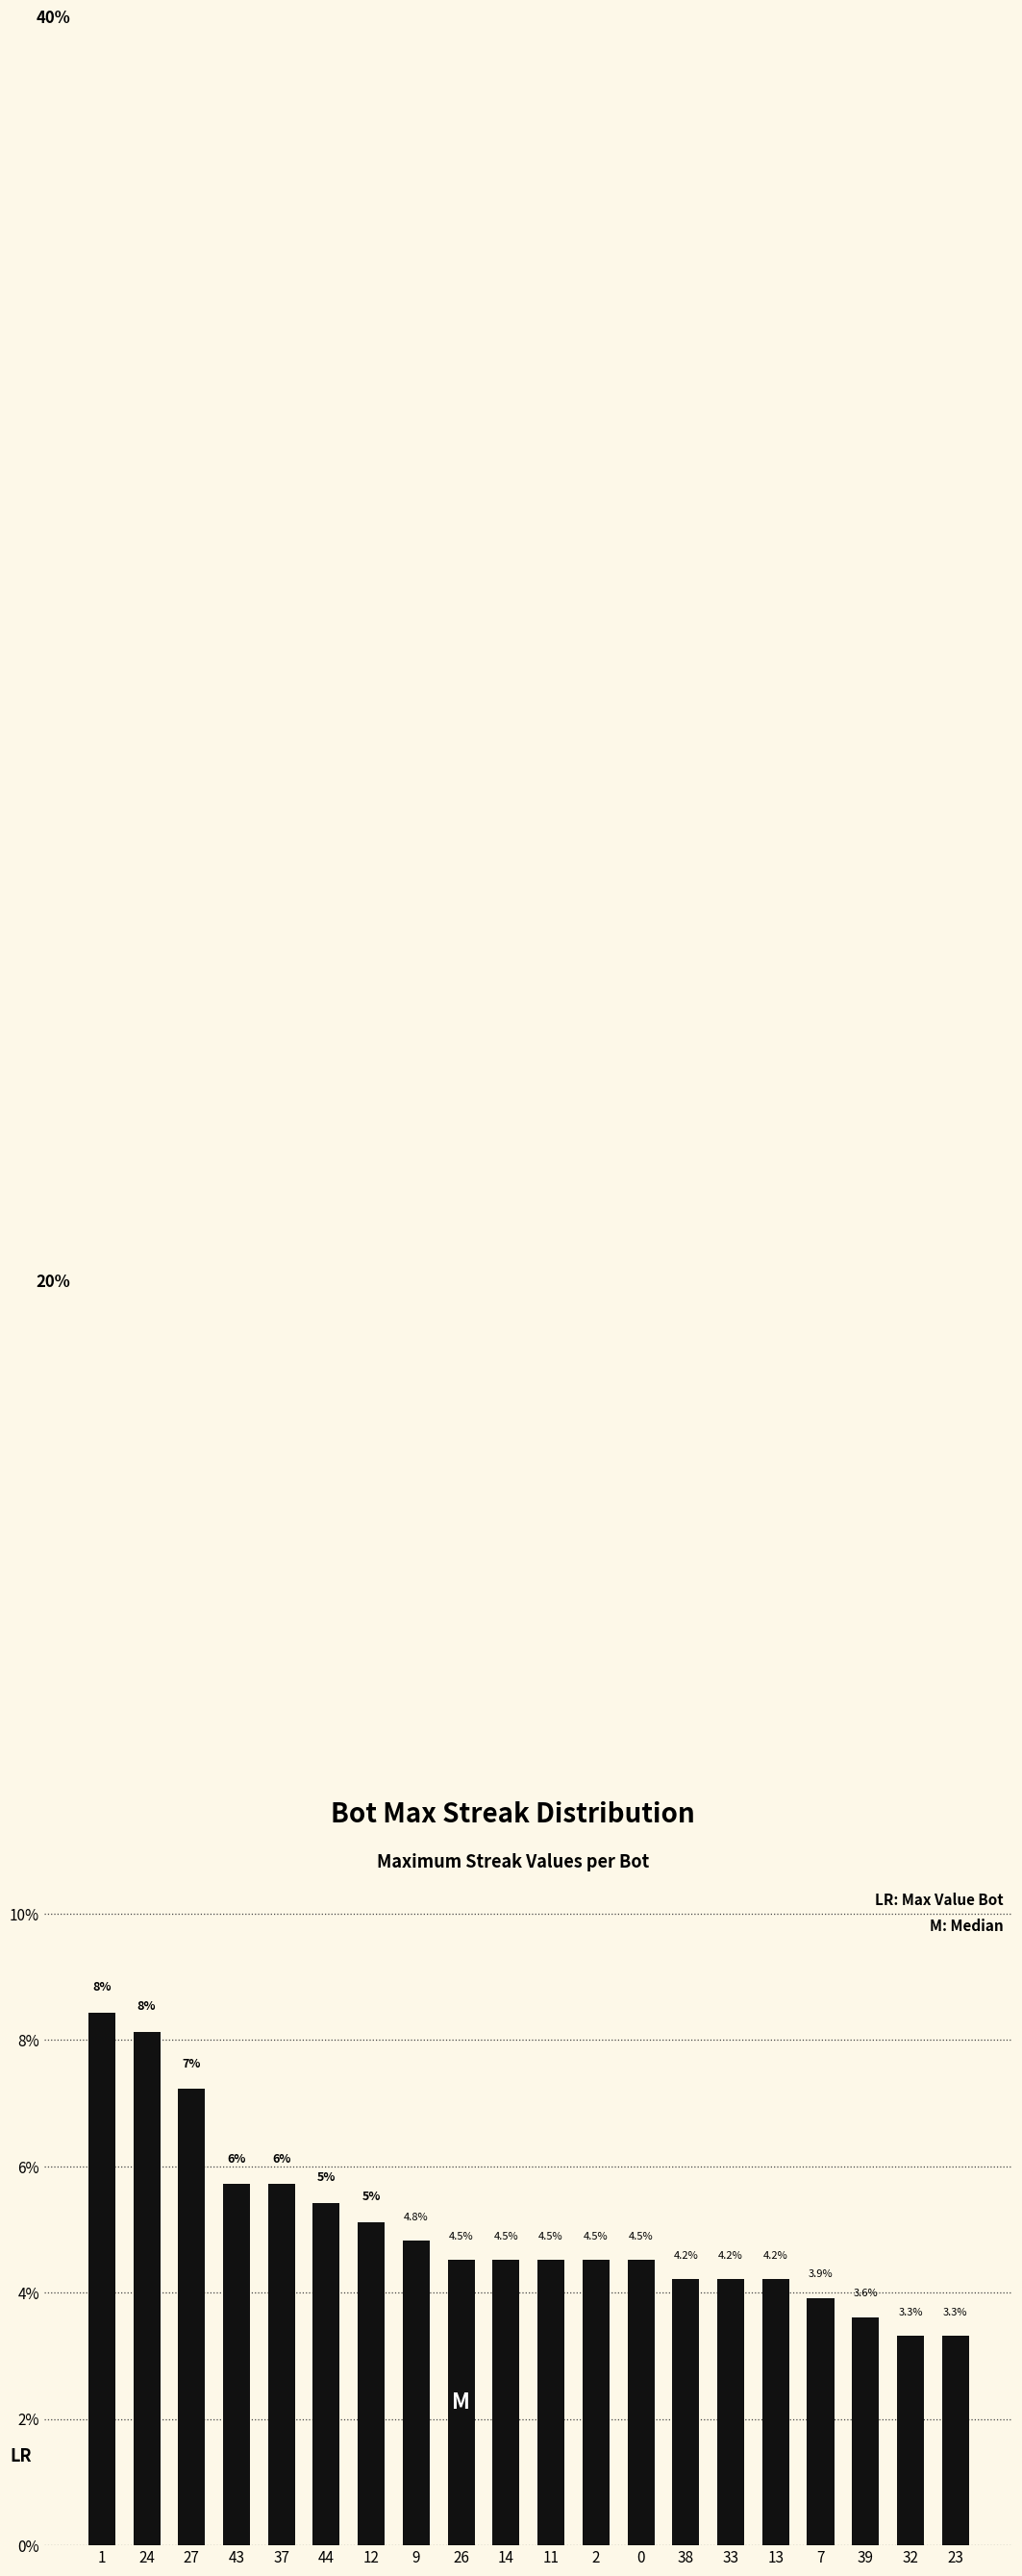

What position from the left is 2?

12